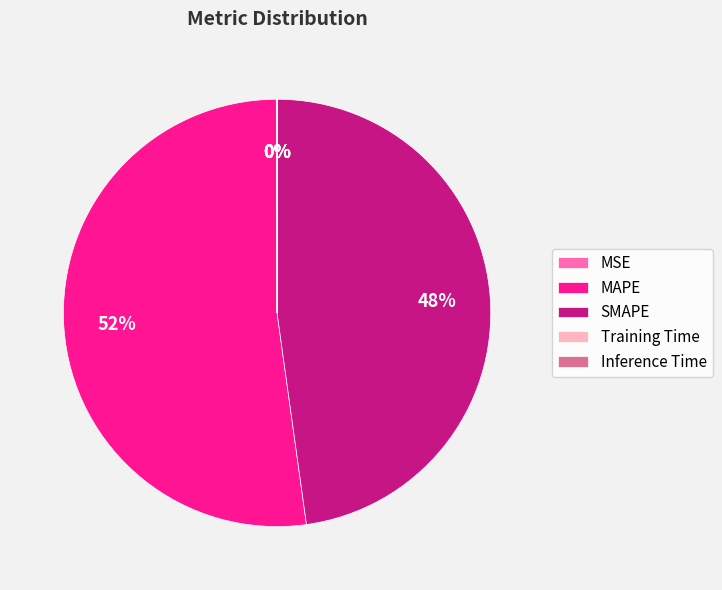

Is it true that SMAPE is 48% of the pie?

True